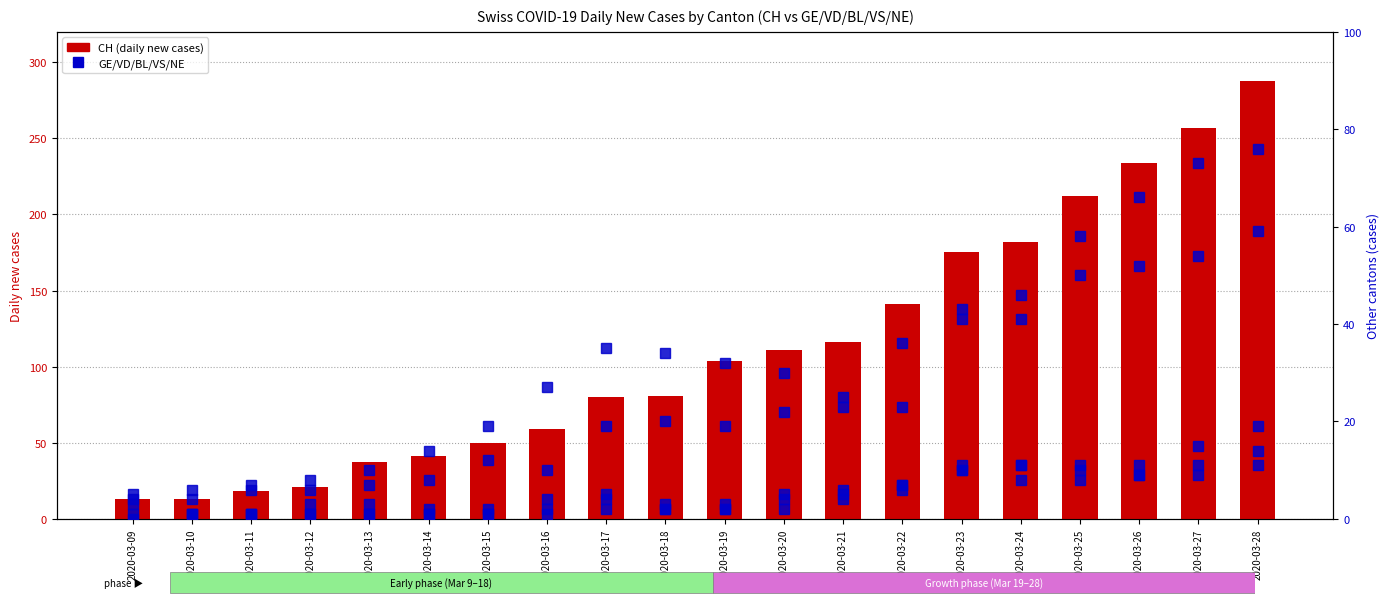

Reading left to right, what are all the values shown in this chart?

CH: 2020-03-09=13	2020-03-10=13	2020-03-11=18	2020-03-12=21	2020-03-13=37	2020-03-14=41	2020-03-15=50	2020-03-16=59	2020-03-17=80	2020-03-18=81	2020-03-19=104	2020-03-20=111	2020-03-21=116	2020-03-22=141	2020-03-23=175	2020-03-24=182	2020-03-25=212	2020-03-26=234	2020-03-27=257	2020-03-28=288
GE: 2020-03-09=3	2020-03-10=4	2020-03-11=6	2020-03-12=6	2020-03-13=7	2020-03-14=8	2020-03-15=12	2020-03-16=10	2020-03-17=19	2020-03-18=20	2020-03-19=19	2020-03-20=22	2020-03-21=25	2020-03-22=36	2020-03-23=43	2020-03-24=41	2020-03-25=50	2020-03-26=52	2020-03-27=54	2020-03-28=59
VD: 2020-03-09=5	2020-03-10=6	2020-03-11=7	2020-03-12=8	2020-03-13=10	2020-03-14=14	2020-03-15=19	2020-03-16=27	2020-03-17=35	2020-03-18=34	2020-03-19=32	2020-03-20=30	2020-03-21=23	2020-03-22=23	2020-03-23=41	2020-03-24=46	2020-03-25=58	2020-03-26=66	2020-03-27=73	2020-03-28=76
BL: 2020-03-09=4	2020-03-10=1	2020-03-11=1	2020-03-12=3	2020-03-13=3	2020-03-14=2	2020-03-15=2	2020-03-16=4	2020-03-17=5	2020-03-18=2	2020-03-19=2	2020-03-20=2	2020-03-21=4	2020-03-22=7	2020-03-23=10	2020-03-24=11	2020-03-25=8	2020-03-26=9	2020-03-27=11	2020-03-28=14
VS: 2020-03-09=1	2020-03-10=1	2020-03-11=1	2020-03-12=1	2020-03-13=1	2020-03-14=1	2020-03-15=1	2020-03-16=1	2020-03-17=2	2020-03-18=2	2020-03-19=2	2020-03-20=5	2020-03-21=6	2020-03-22=7	2020-03-23=10	2020-03-24=11	2020-03-25=11	2020-03-26=11	2020-03-27=15	2020-03-28=19
NE: 2020-03-09=0	2020-03-10=1	2020-03-11=1	2020-03-12=1	2020-03-13=1	2020-03-14=1	2020-03-15=1	2020-03-16=2	2020-03-17=4	2020-03-18=3	2020-03-19=3	2020-03-20=4	2020-03-21=5	2020-03-22=6	2020-03-23=11	2020-03-24=8	2020-03-25=10	2020-03-26=9	2020-03-27=9	2020-03-28=11